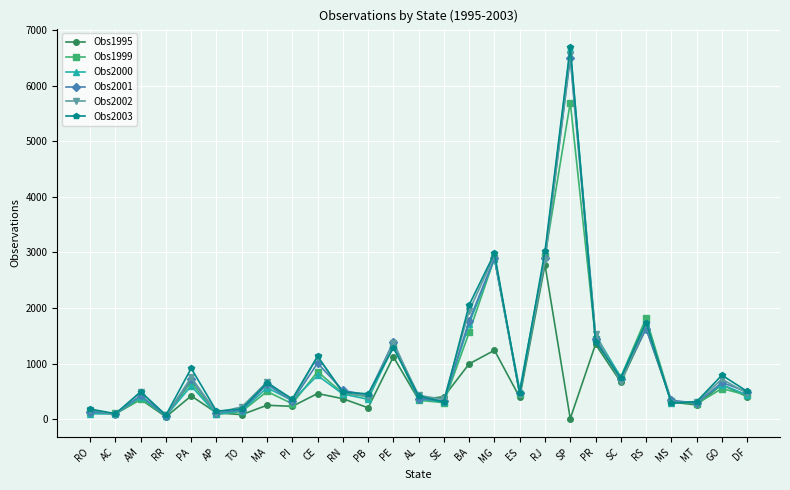

How many values in the Obs2002 series are below 469?

13